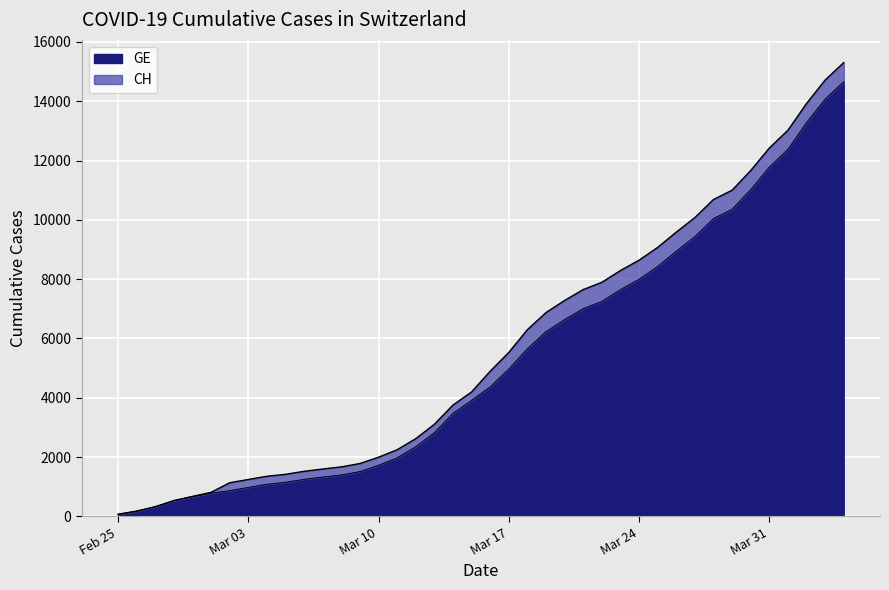

True or false: GE and CH cross at least once.

False